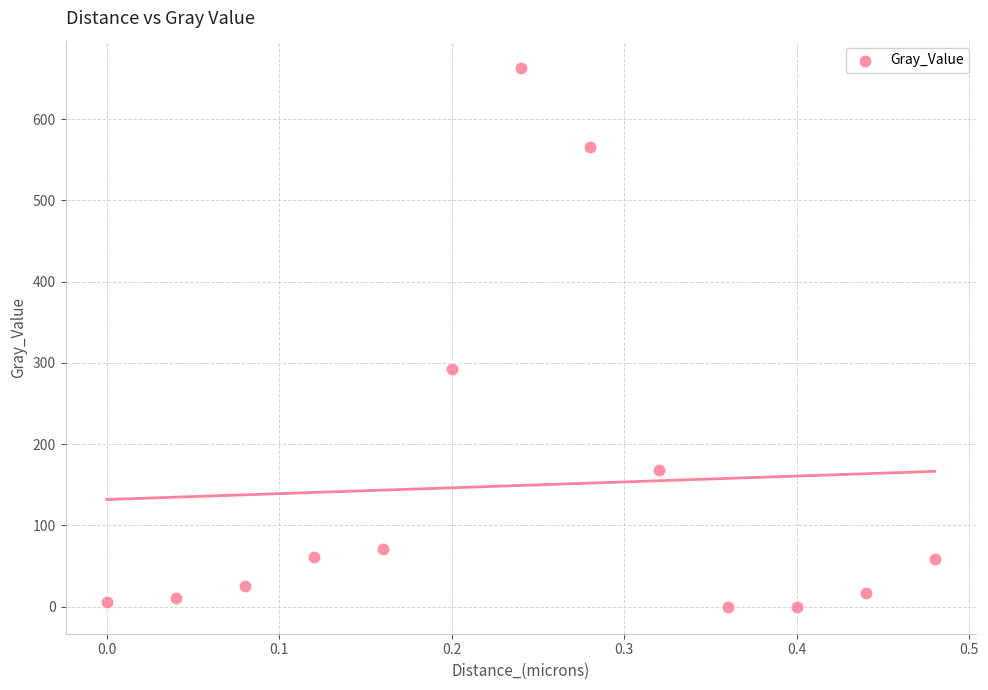

What Y value in the scatter plot is closest to 331?

292.4